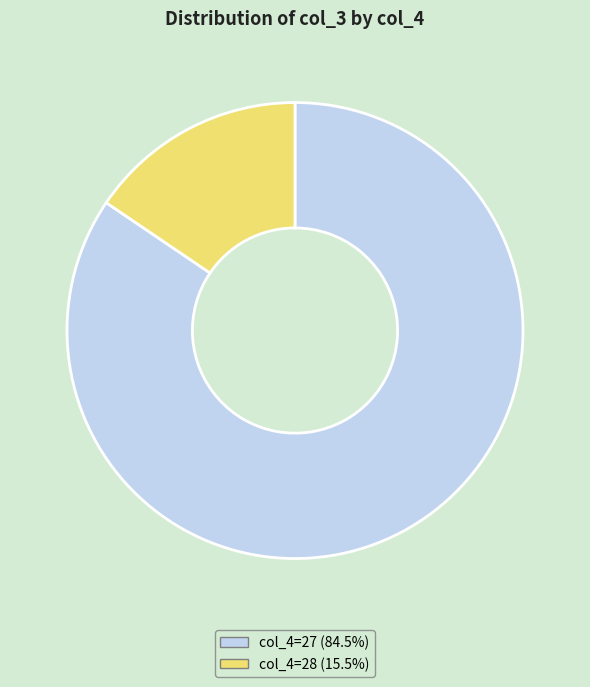

Is there a majority slice in this chart?

Yes